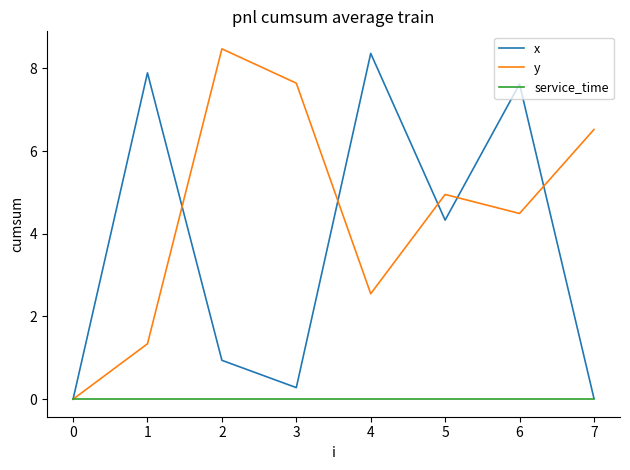

How many lines are shown in the chart?

3